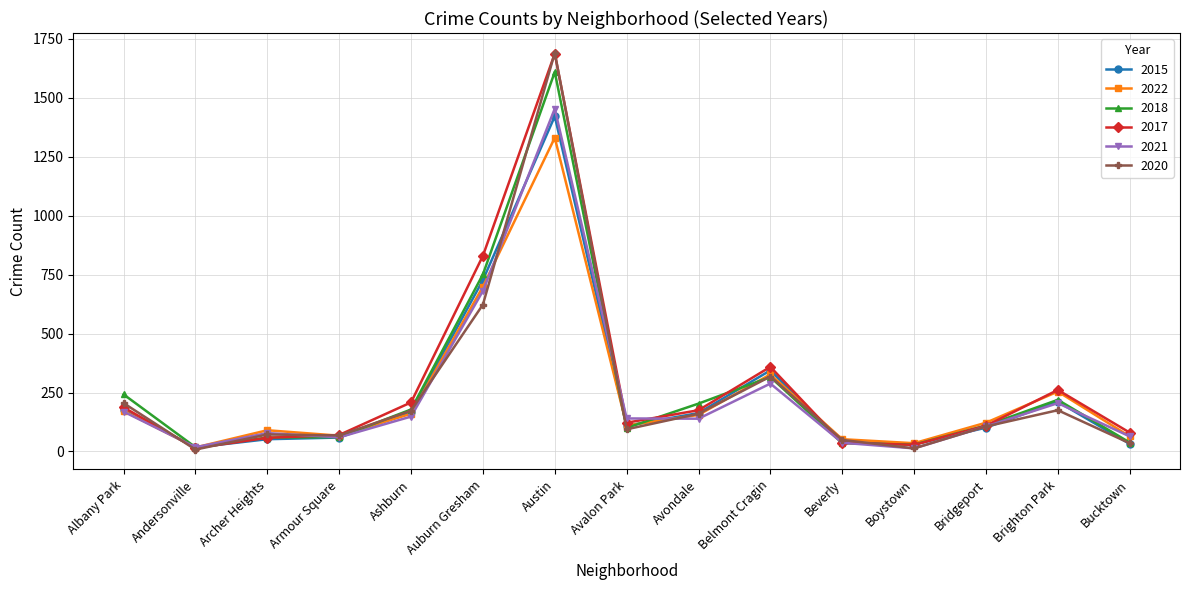

The value of 2018 at Avondale is 203. True or false?

True